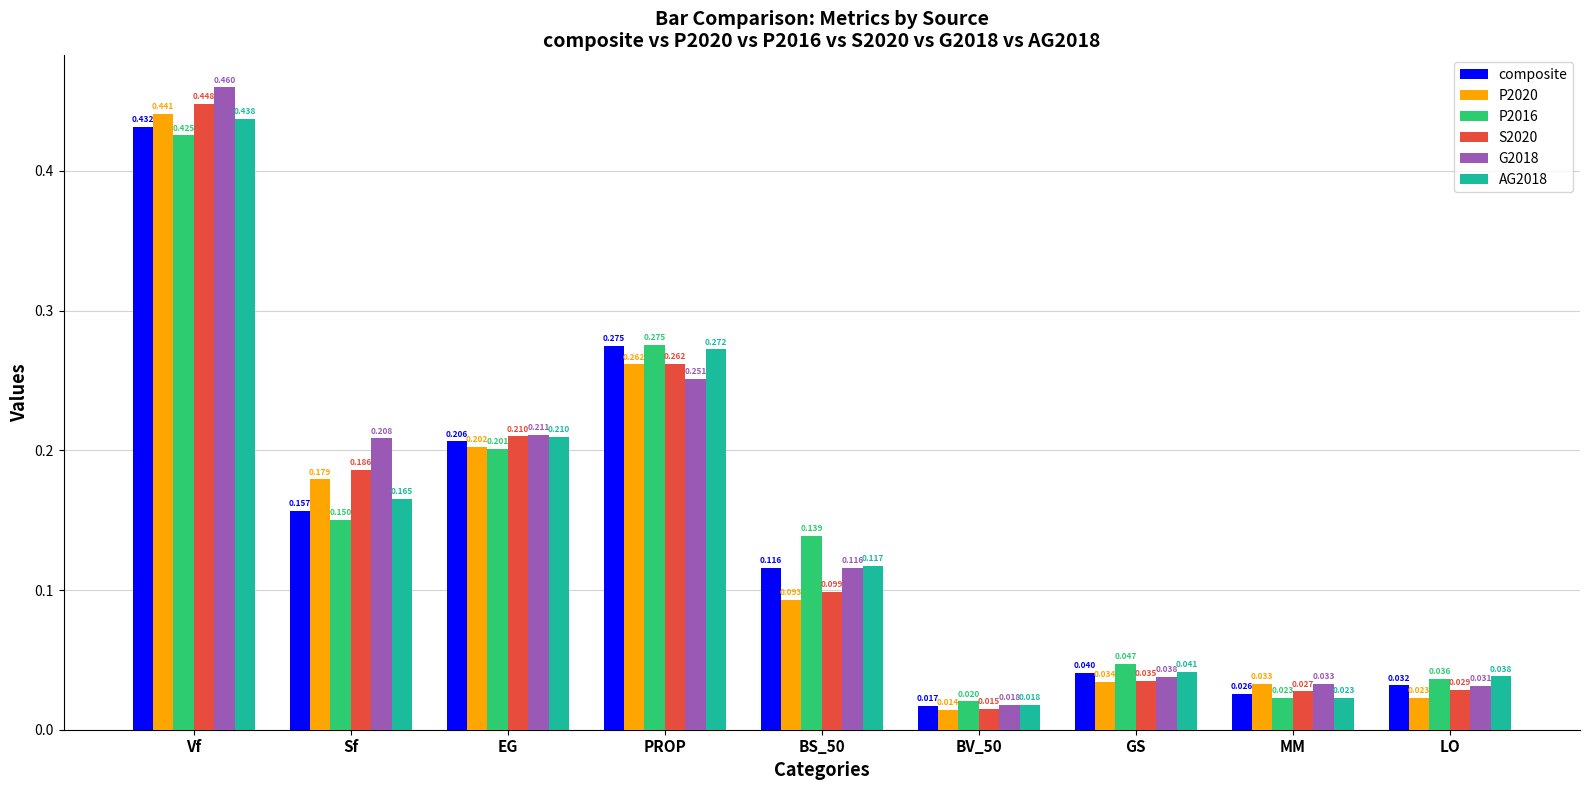

Rank the series by their maximum value, from lowest to highest.

P2016, composite, AG2018, P2020, S2020, G2018